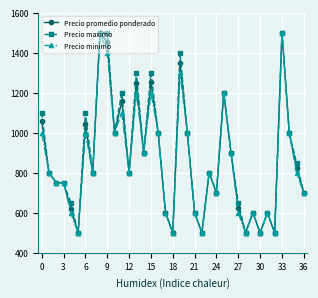

What is the smallest value displayed?

500